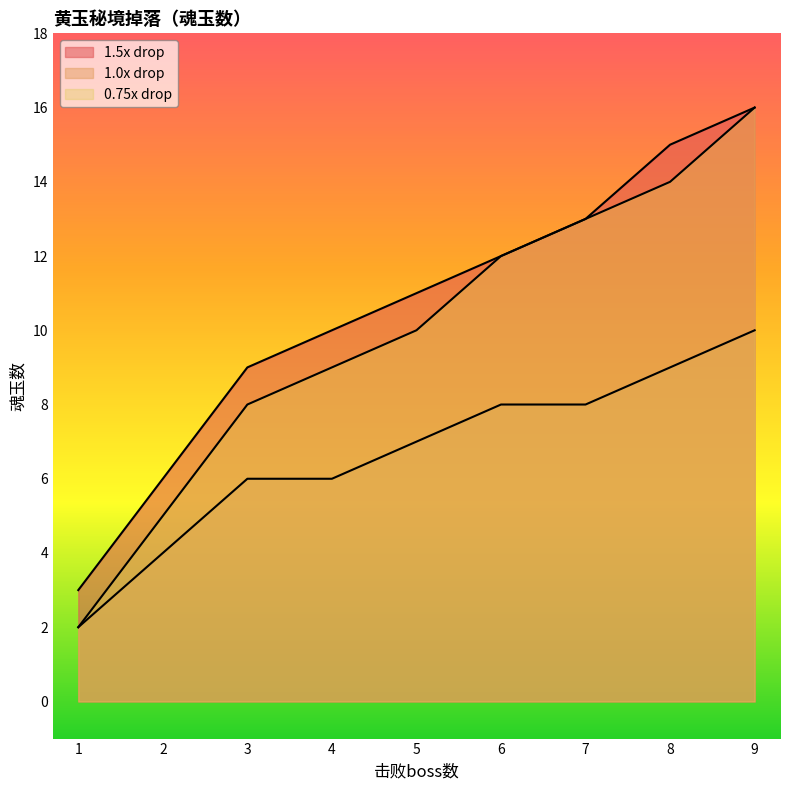

What is the sum of the 1.5x drop values at 6 and 1?

15